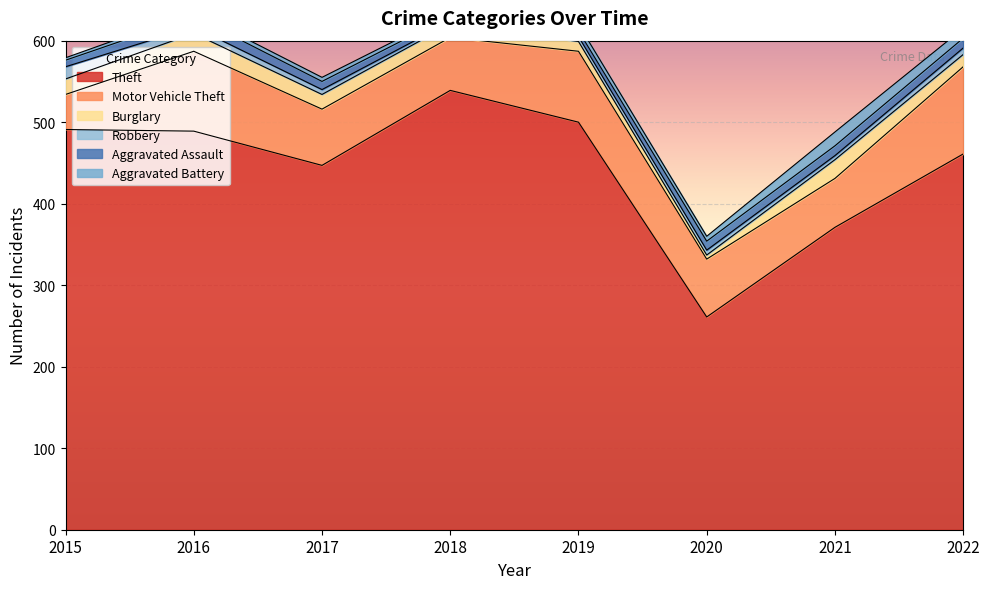

Which series has the largest total across all categories?

Theft